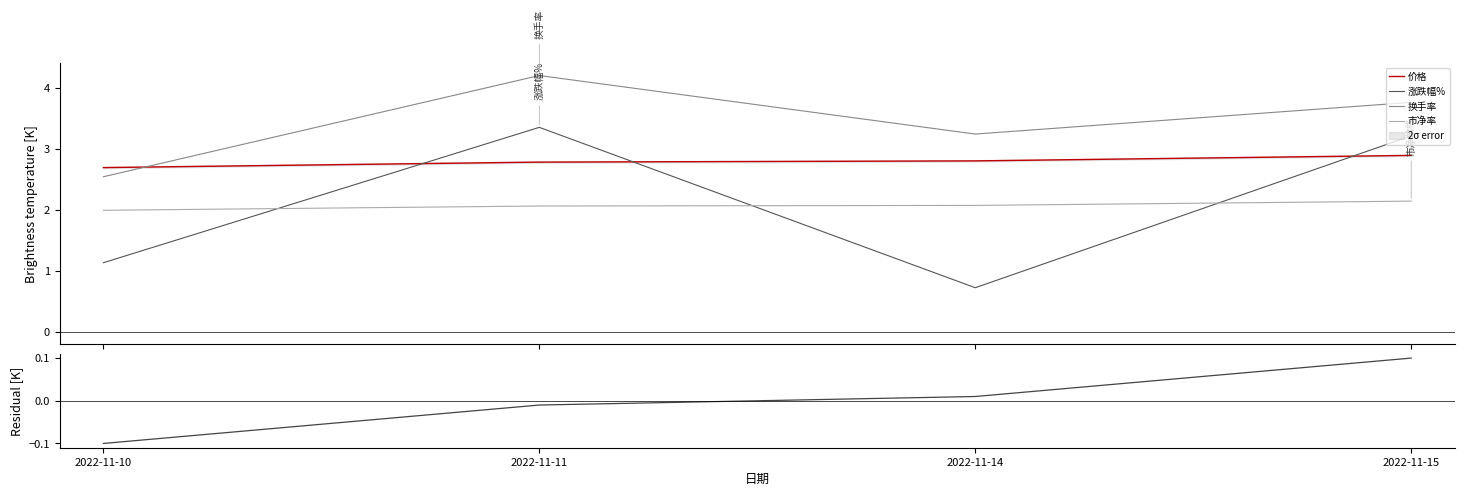

True or false: 价格 has more than 0 interior local peaks.

False